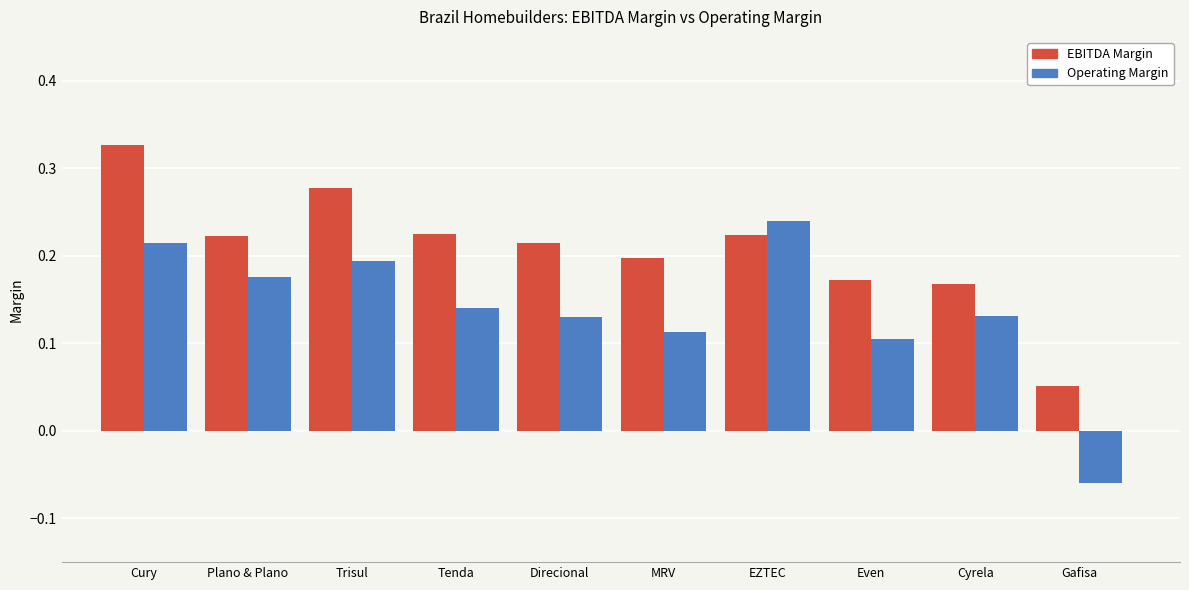

Is the value of EBITDA Margin at Plano & Plano greater than the value of Operating Margin at EZTEC?

No